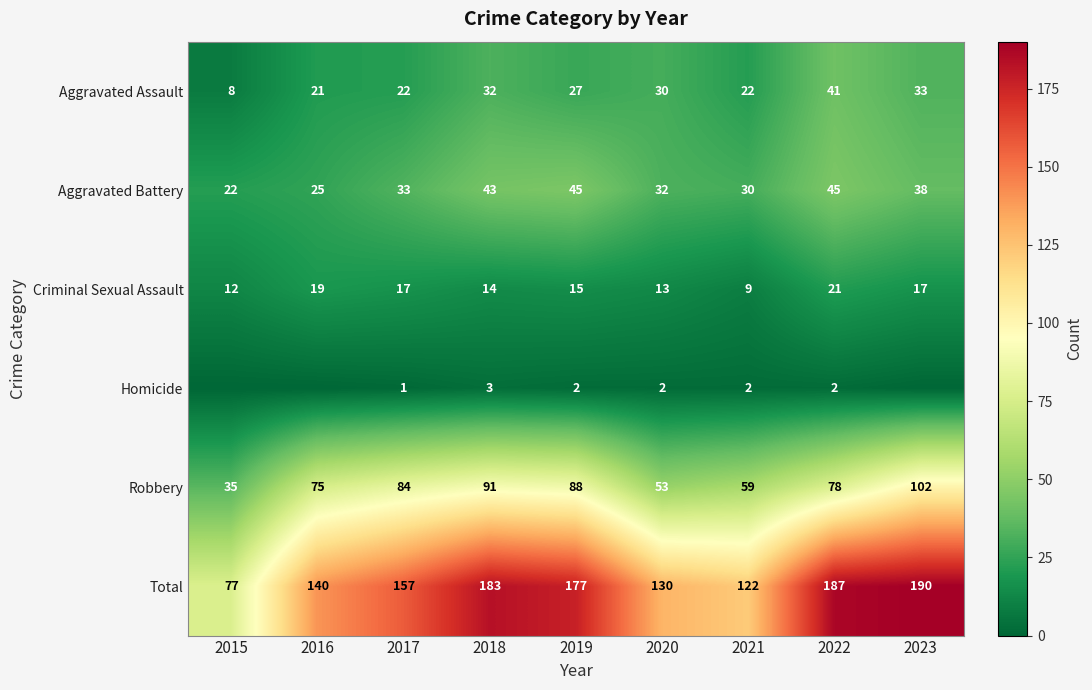

At which label does Robbery first exceed 78?

2017